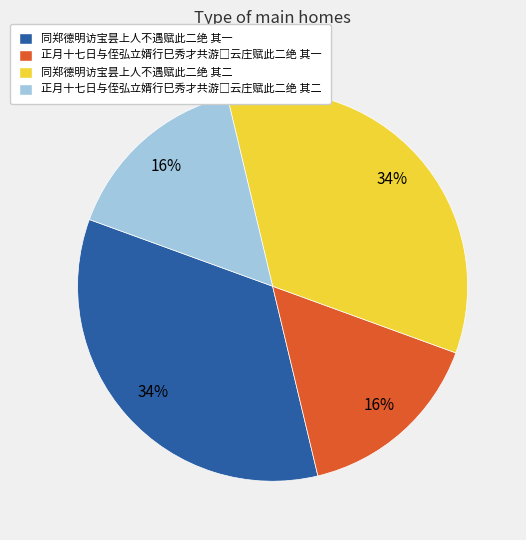

Does any single category account for the majority?

No